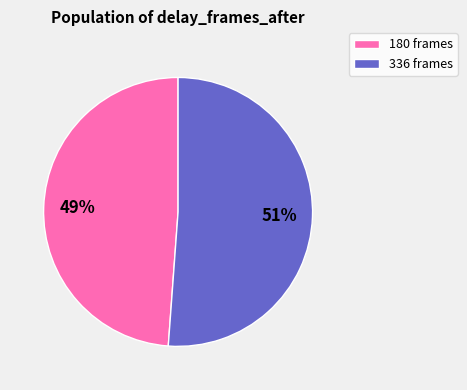

To the nearest percent, what portion does 180 represent?

49%